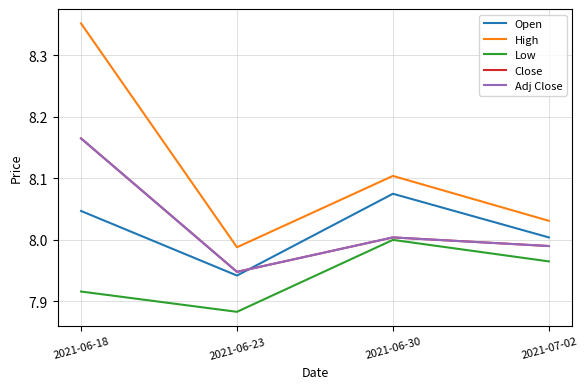

Does the chart display data point markers on the line(s)?

No